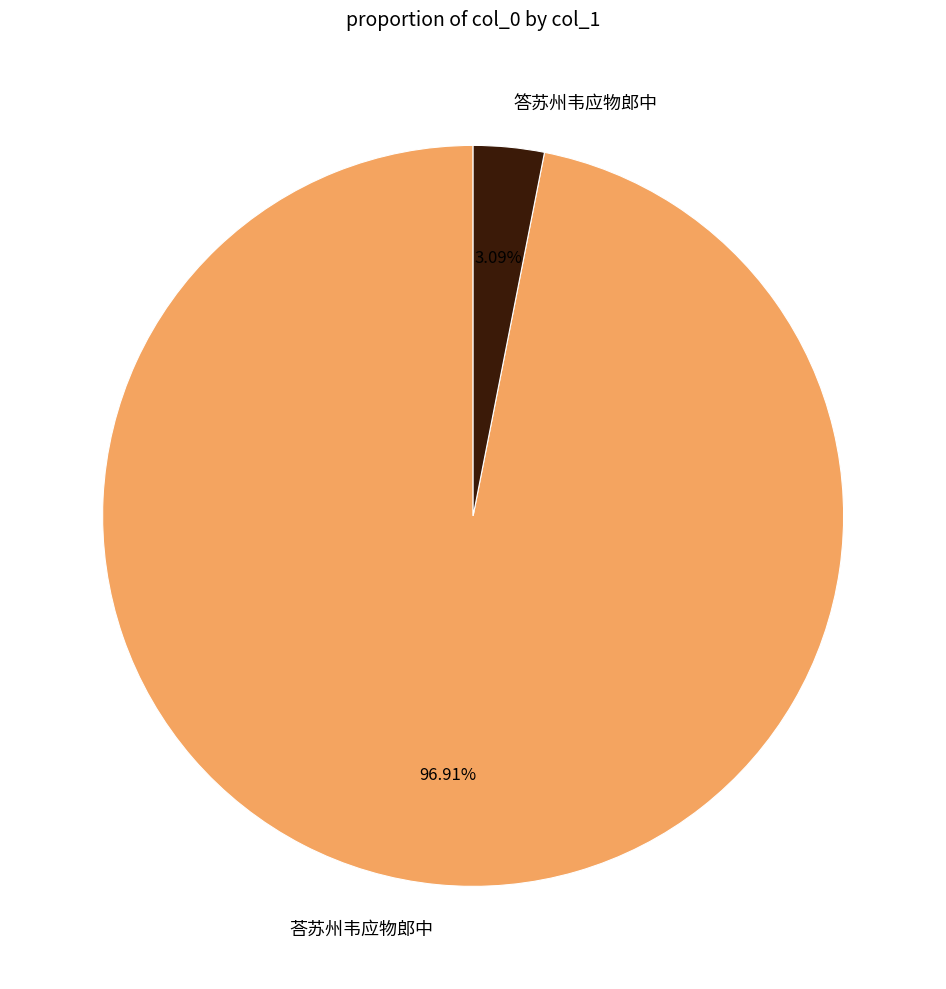

What percentage is the 答苏州韦应物郎中 slice, to the nearest percent?

3%